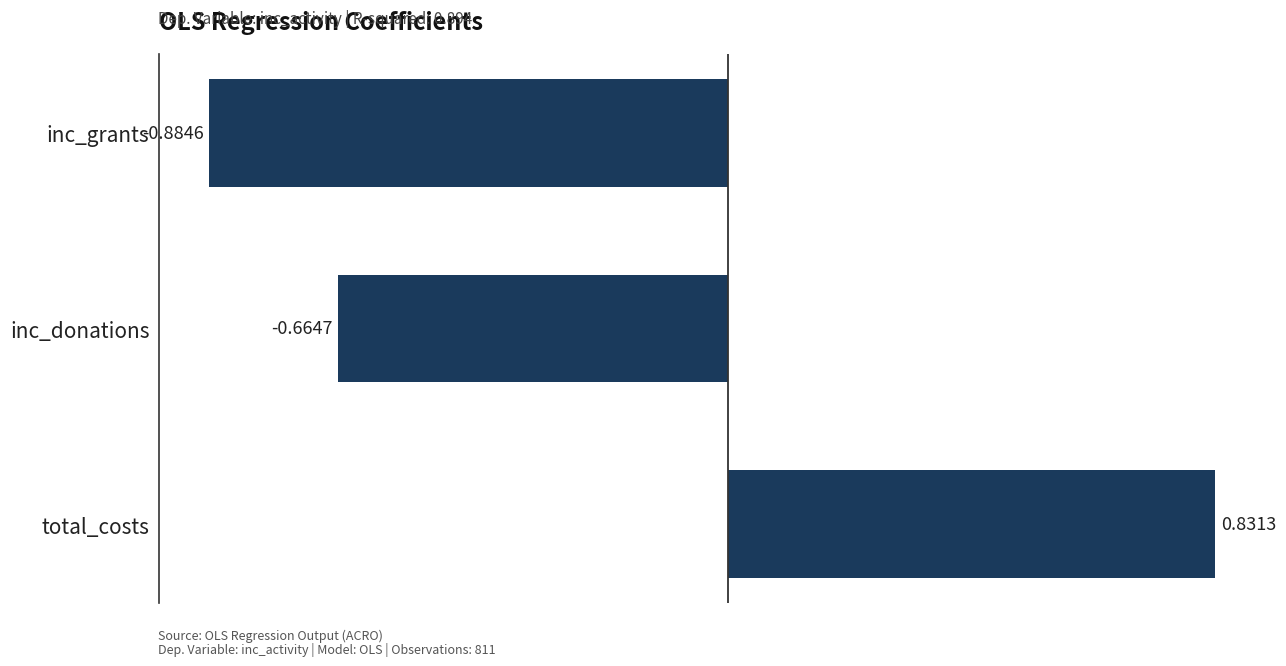

Between inc_donations and total_costs, which is larger?

total_costs